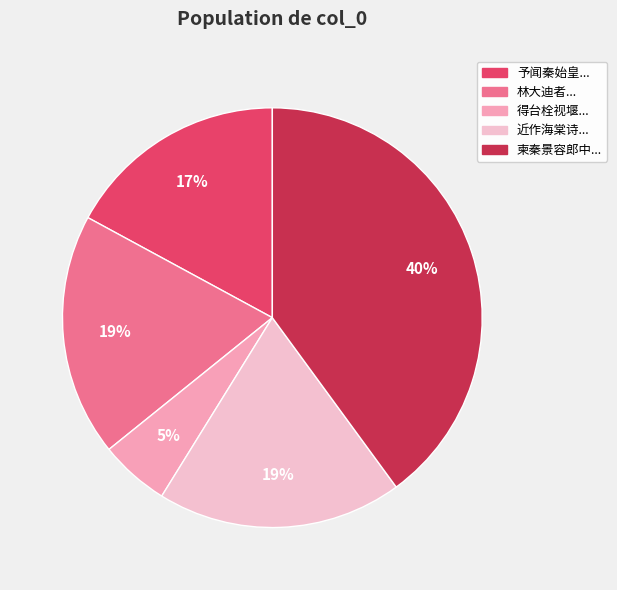

Which slice is the smallest?

得台栓视堰...